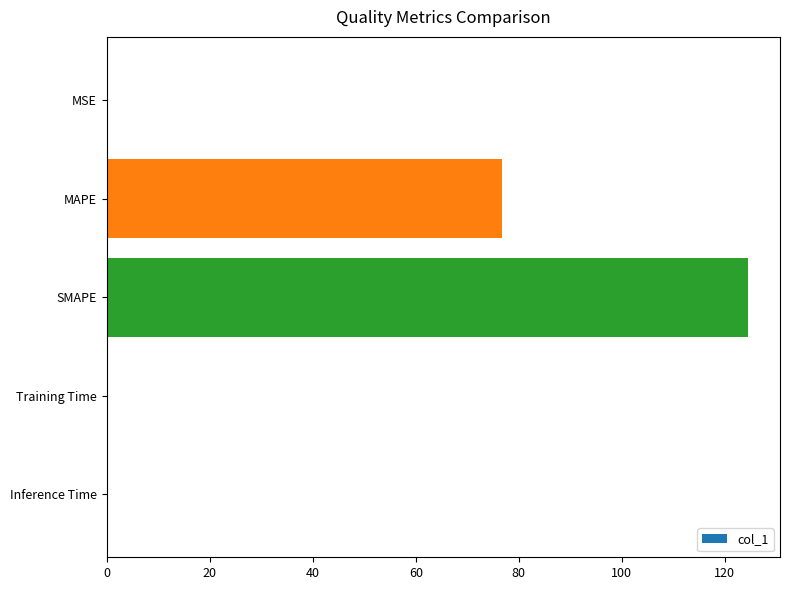

True or false: the data shows 124.5 at SMAPE.

True